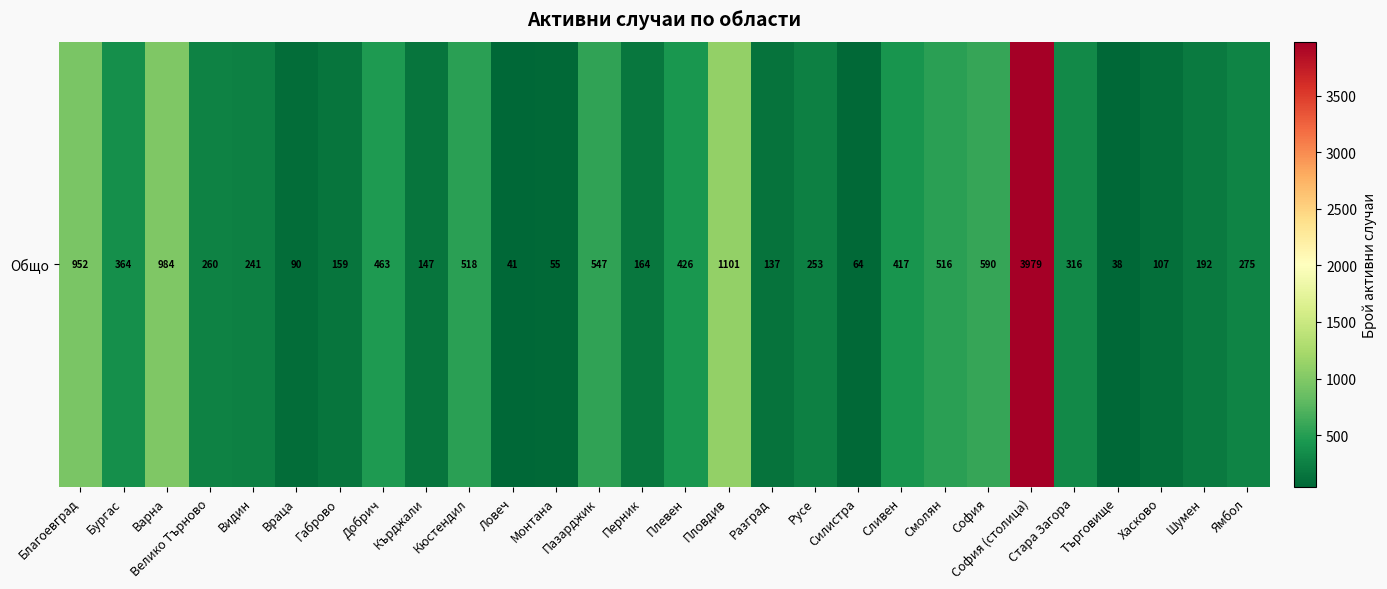

What is the difference between the values at Ловеч and Хасково?

66